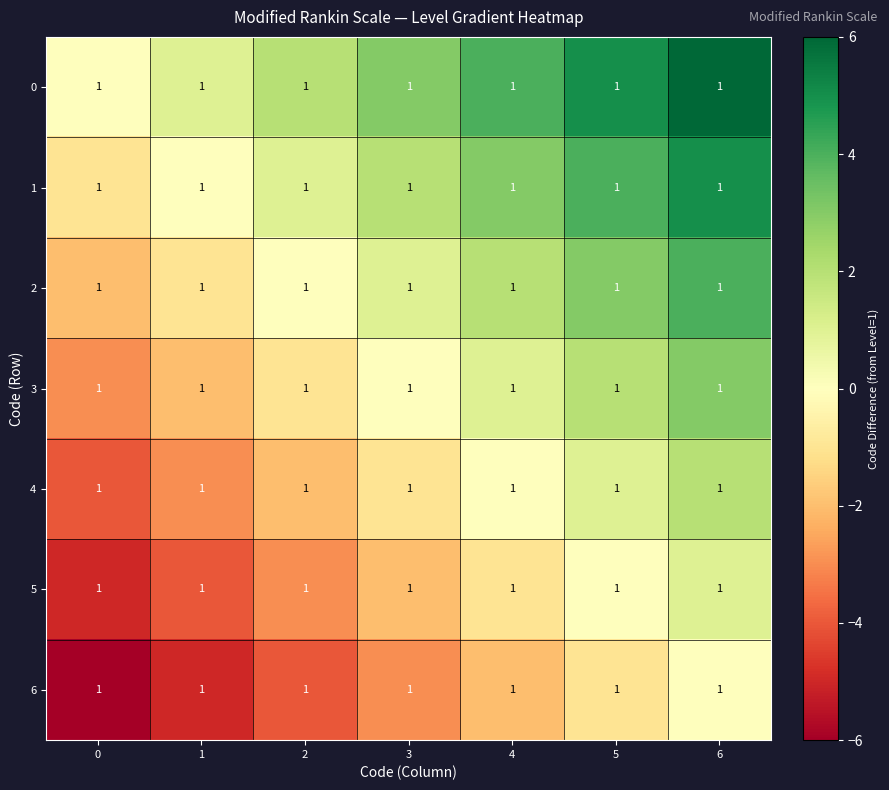

The 0 series shows 1 at 2. True or false?

False